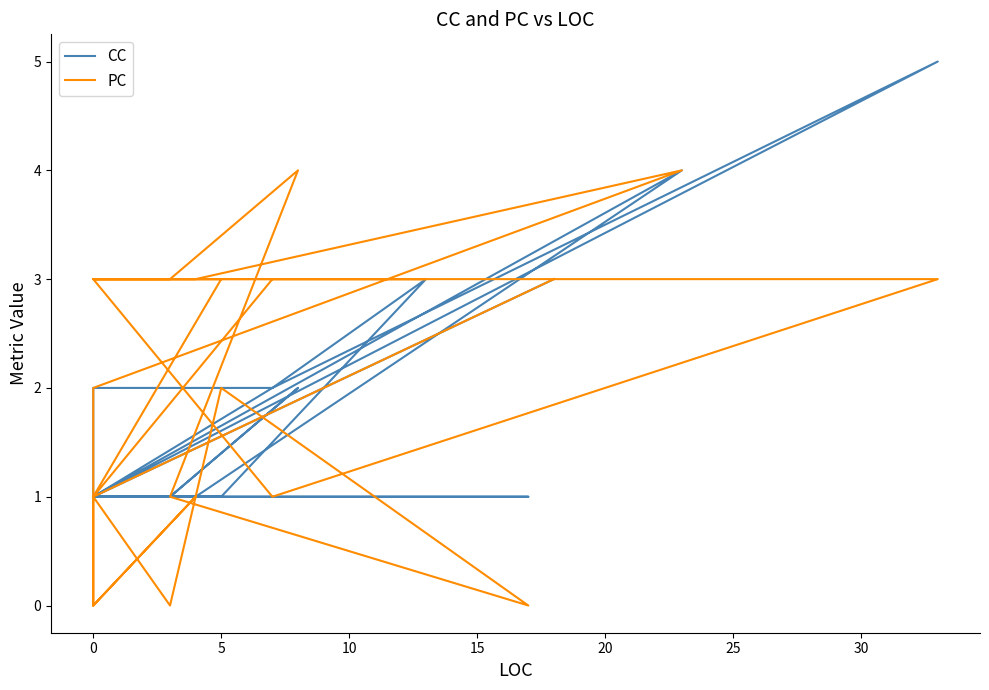

What is the label of the 14th point from the left?

5